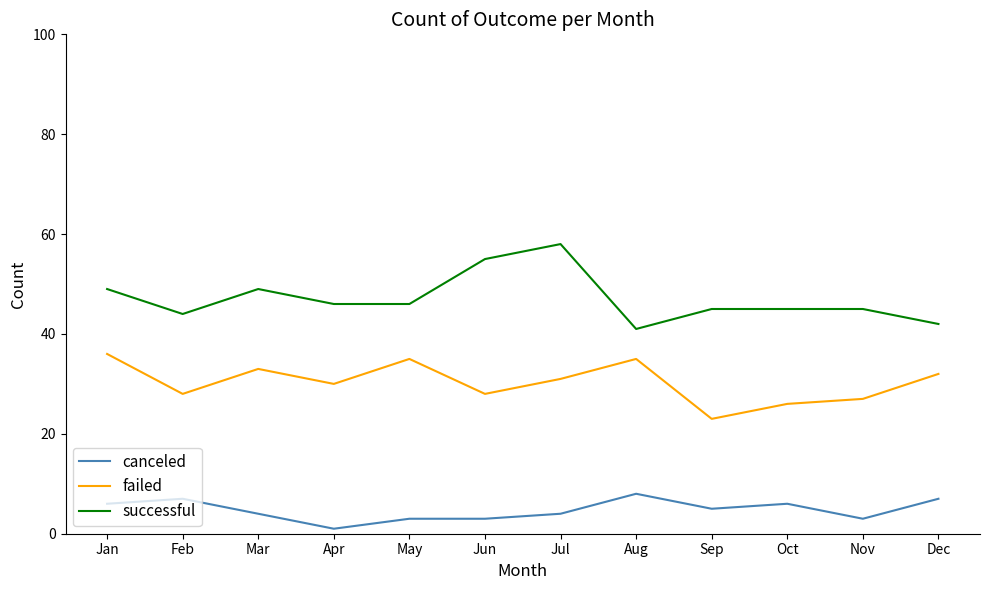

List the series in order of their overall mean, highest first.

successful, failed, canceled